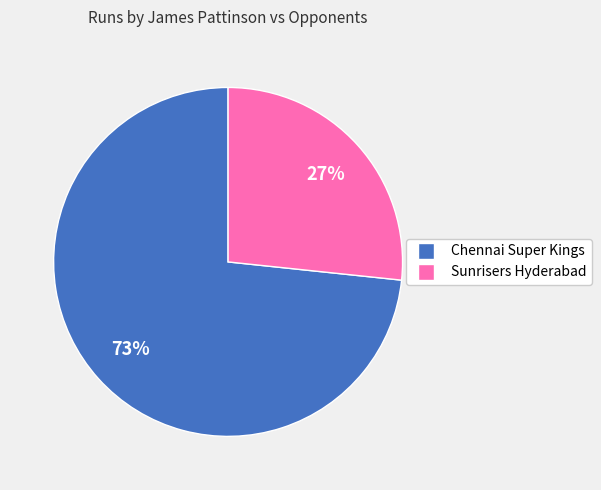

To the nearest percent, what is the combined percentage of Chennai Super Kings and Sunrisers Hyderabad?

100%